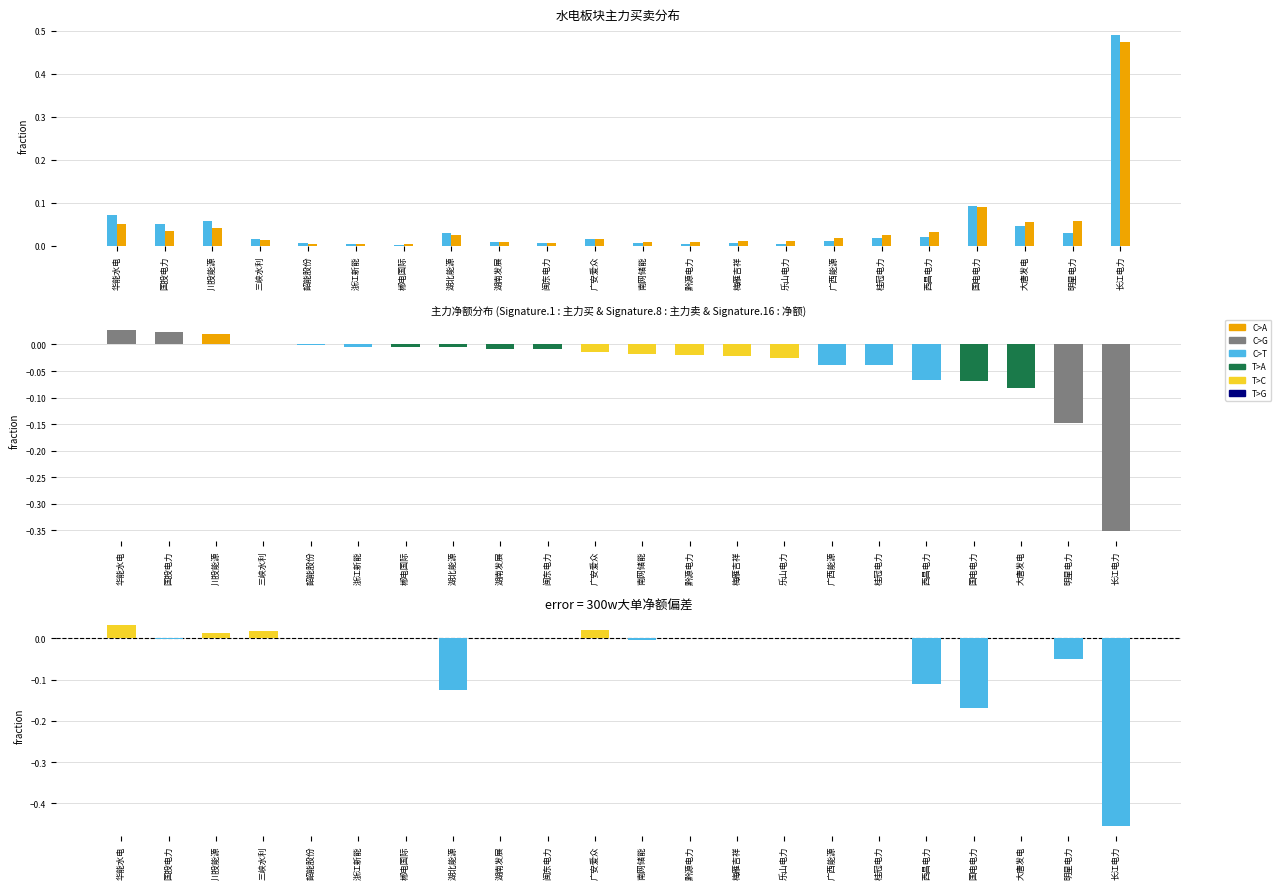

How many values in 300w大单净额 are below zero?

7